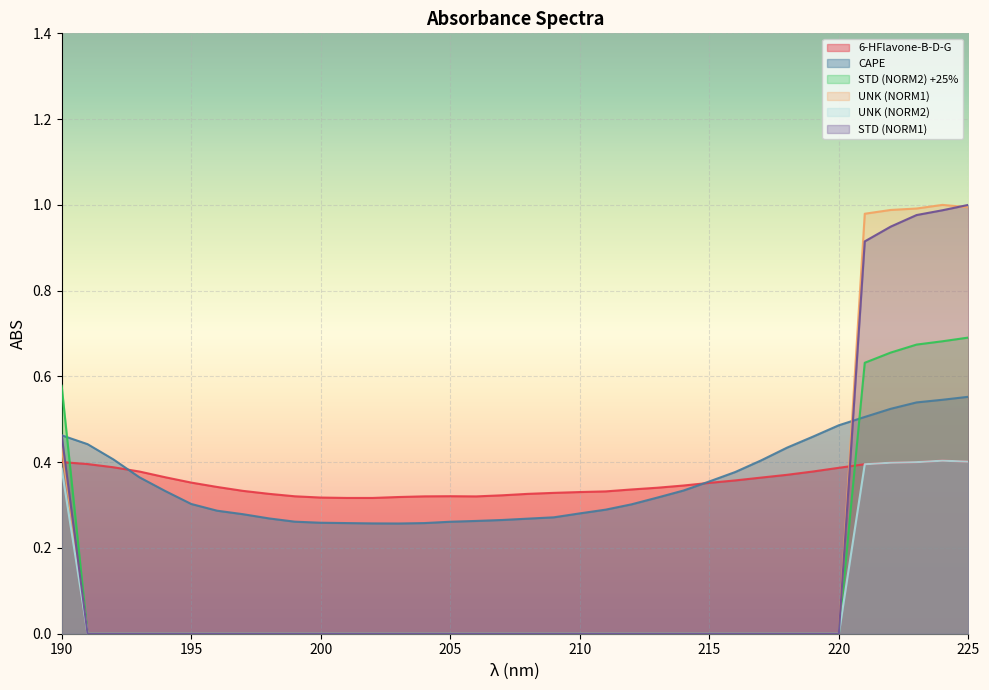

Where do STD (NORM2) +25% and 6-HFlavone-B-D-G first cross each other?

190 and 191